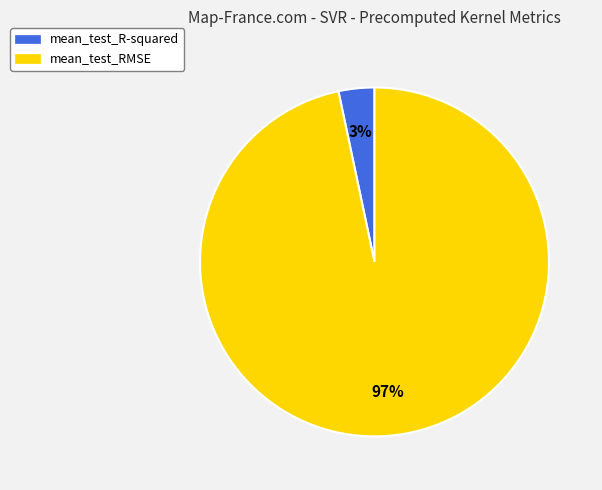

Which has a higher value, mean_test_R-squared or mean_test_RMSE?

mean_test_RMSE